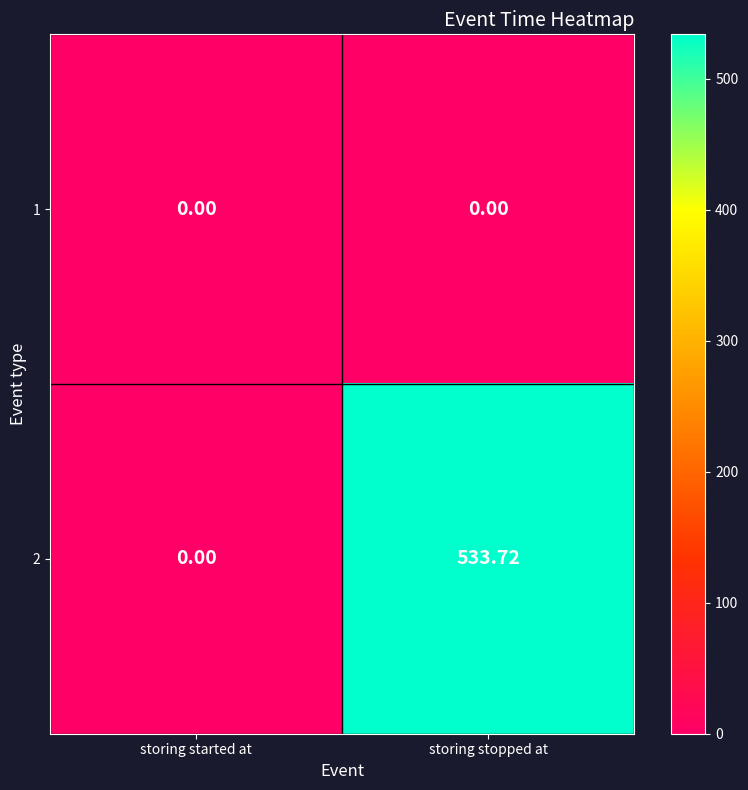

Which series has the largest total across all categories?

2